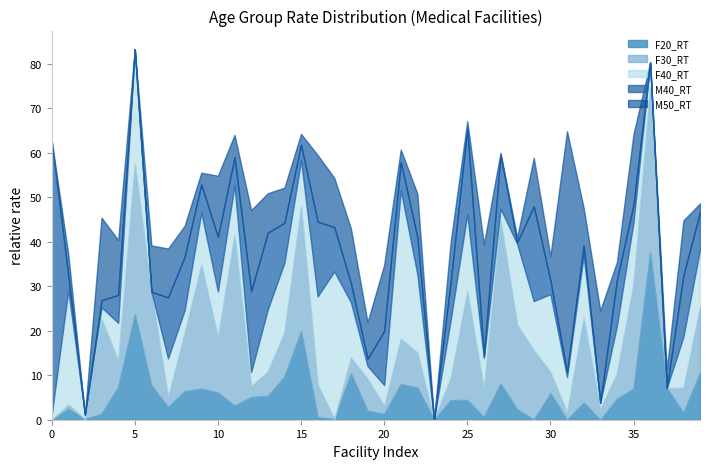

Reading left to right, transcribe all the data shown in this chart.

F20_RT: 0=0.0	1=2.5	2=0.1	3=1.3	4=7.3	5=23.7	6=7.7	7=2.9	8=6.4	9=7.0	10=6.1	11=3.2	12=5.1	13=5.4	14=9.7	15=19.9	16=0.5	17=0.2	18=10.4	19=2.0	20=1.3	21=8.0	22=7.2	23=0.0	24=4.4	25=4.4	26=0.6	27=8.1	28=2.3	29=0.0	30=6.0	31=0.0	32=3.9	33=0.0	34=4.7	35=7.0	36=37.6	37=7.1	38=1.6	39=10.6
F30_RT: 0=0.0	1=0.9	2=0.0	3=21.3	4=5.9	5=33.8	6=21.1	7=2.2	8=13.2	9=27.8	10=12.4	11=38.3	12=2.4	13=5.5	14=9.9	15=28.0	16=7.4	17=0.0	18=3.5	19=7.2	20=1.7	21=10.2	22=7.9	23=0.0	24=5.0	25=24.4	26=6.4	27=36.6	28=19.0	29=15.6	30=4.8	31=1.6	32=19.0	33=2.4	34=5.8	35=23.6	36=37.0	37=0.0	38=5.6	39=14.8
F40_RT: 0=1.1	1=25.7	2=1.0	3=2.6	4=8.5	5=25.7	6=0.0	7=8.7	8=5.0	9=11.8	10=10.3	11=11.2	12=3.3	13=13.9	14=15.7	15=10.4	16=19.8	17=33.2	18=12.4	19=2.8	20=4.8	21=33.4	22=17.5	23=0.0	24=13.0	25=17.4	26=6.9	27=2.6	28=18.2	29=11.1	30=17.5	31=8.0	32=14.1	33=1.5	34=10.6	35=13.8	36=5.7	37=0.0	38=11.4	39=12.9
M40_RT: 0=61.8	1=3.3	2=0.0	3=1.6	4=6.2	5=0.1	6=0.0	7=13.7	8=12.0	9=6.3	10=12.3	11=6.2	12=18.1	13=17.2	14=9.0	15=3.5	16=16.8	17=9.9	18=4.3	19=1.6	20=12.1	21=6.3	22=8.3	23=0.0	24=8.5	25=19.1	26=0.5	27=12.2	28=0.3	29=21.3	30=3.1	31=1.0	32=2.2	33=0.0	34=10.3	35=3.9	36=0.0	37=0.0	38=13.8	39=8.4
M50_RT: 0=0.0	1=4.7	2=0.0	3=18.6	4=12.4	5=0.0	6=10.4	7=11.0	8=7.0	9=2.6	10=13.8	11=5.0	12=18.2	13=8.9	14=7.9	15=2.5	16=15.0	17=11.1	18=12.3	19=8.2	20=14.9	21=2.9	22=9.8	23=0.0	24=9.0	25=1.7	26=25.1	27=0.4	28=1.1	29=10.9	30=5.4	31=54.2	32=8.5	33=20.7	34=4.0	35=15.9	36=0.0	37=4.1	38=12.4	39=1.9